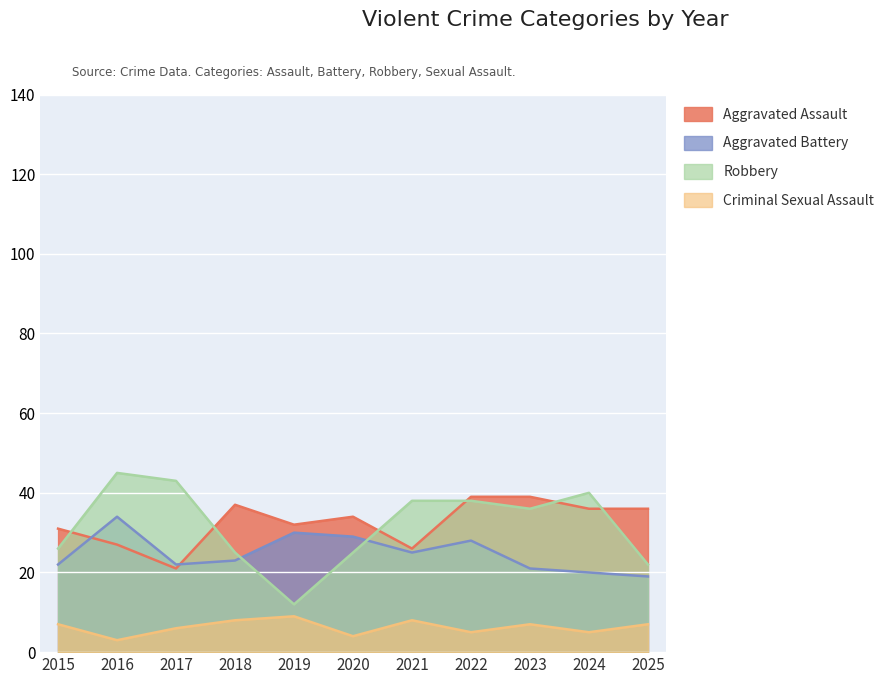

Reading right to left, what are all the values shown in this chart?

Aggravated Assault: 36	36	39	39	26	34	32	37	21	27	31
Aggravated Battery: 19	20	21	28	25	29	30	23	22	34	22
Robbery: 22	40	36	38	38	25	12	25	43	45	26
Criminal Sexual Assault: 7	5	7	5	8	4	9	8	6	3	7